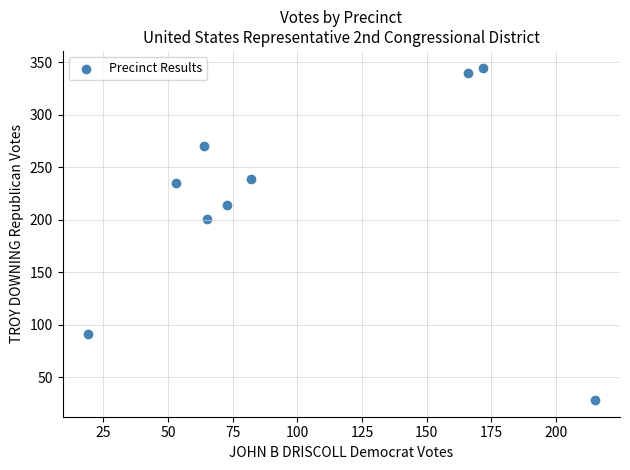

What Y value in the scatter plot is closest to 186?

201